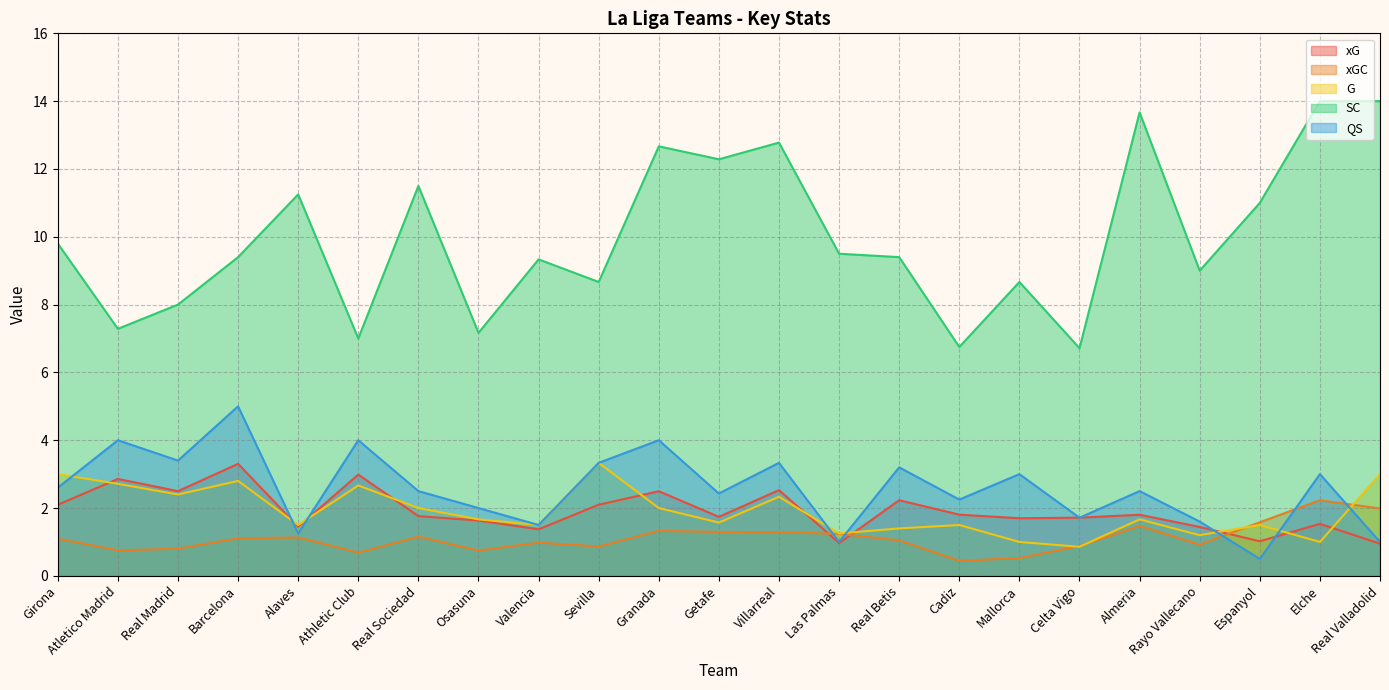

What is the difference between the G values at Real Madrid and Barcelona?

0.4